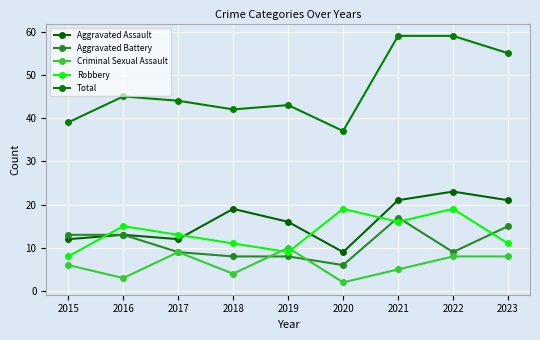

Rank the series by their maximum value, from highest to lowest.

Total, Aggravated Assault, Robbery, Aggravated Battery, Criminal Sexual Assault